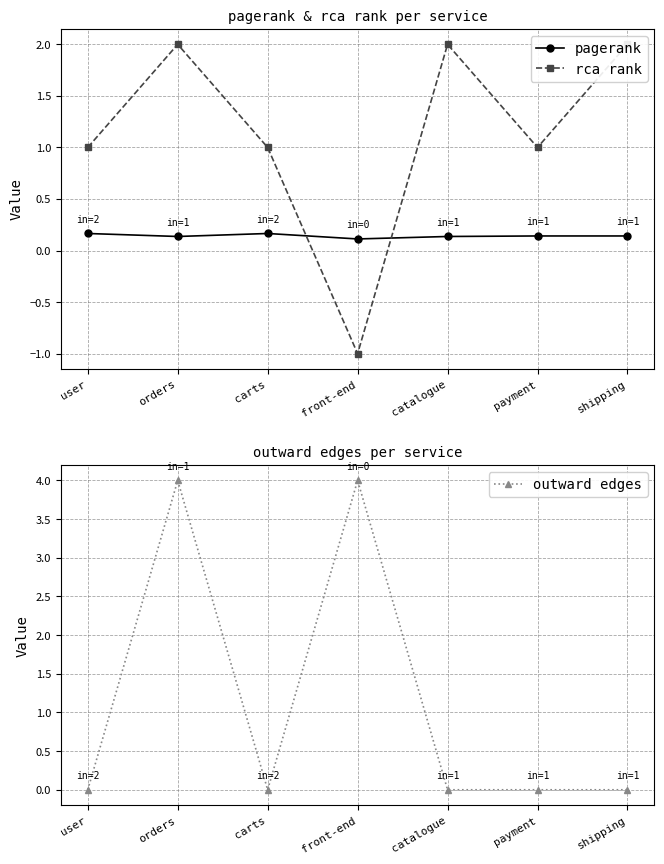

List the series in order of their peak value, highest first.

outward edges, rca rank, pagerank